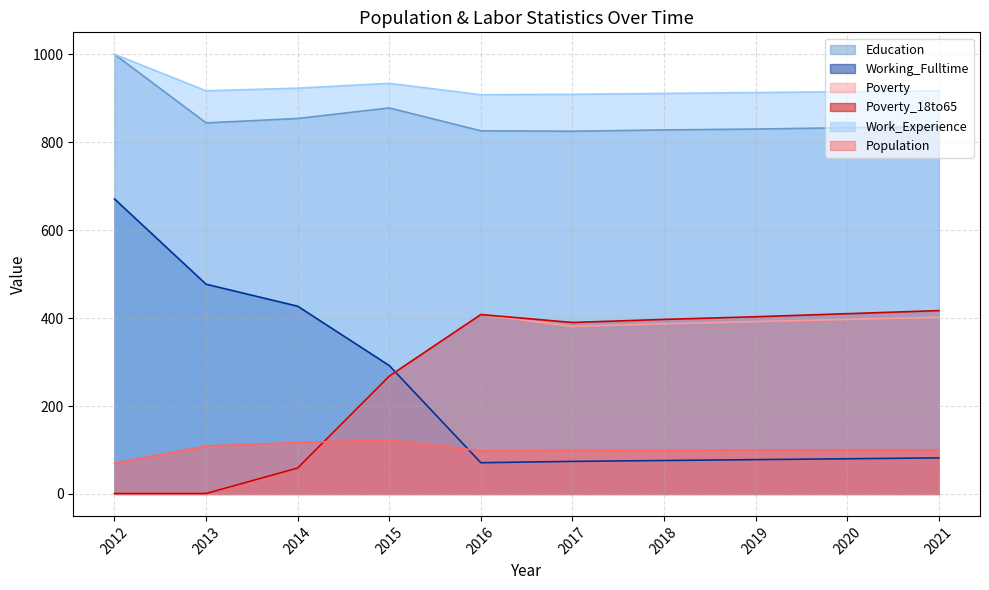

Which series has the largest range (max minus min)?

Working_Fulltime